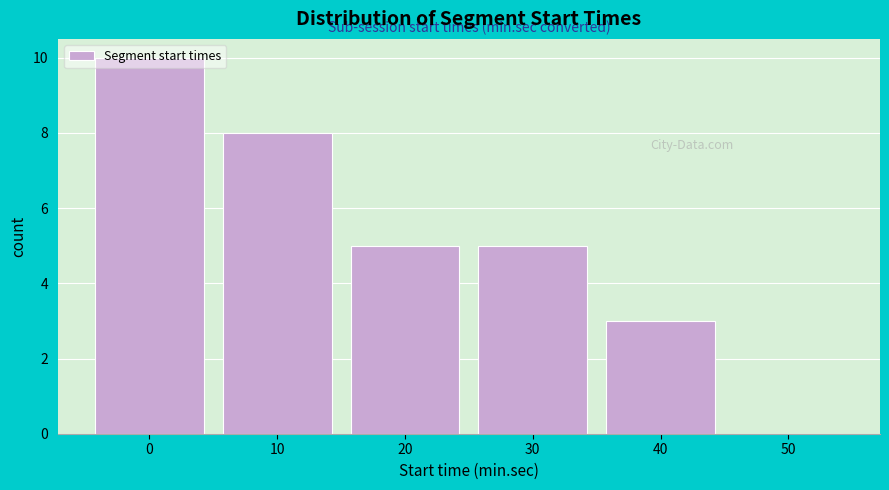

What is the change in value from 40 to 50?

-3